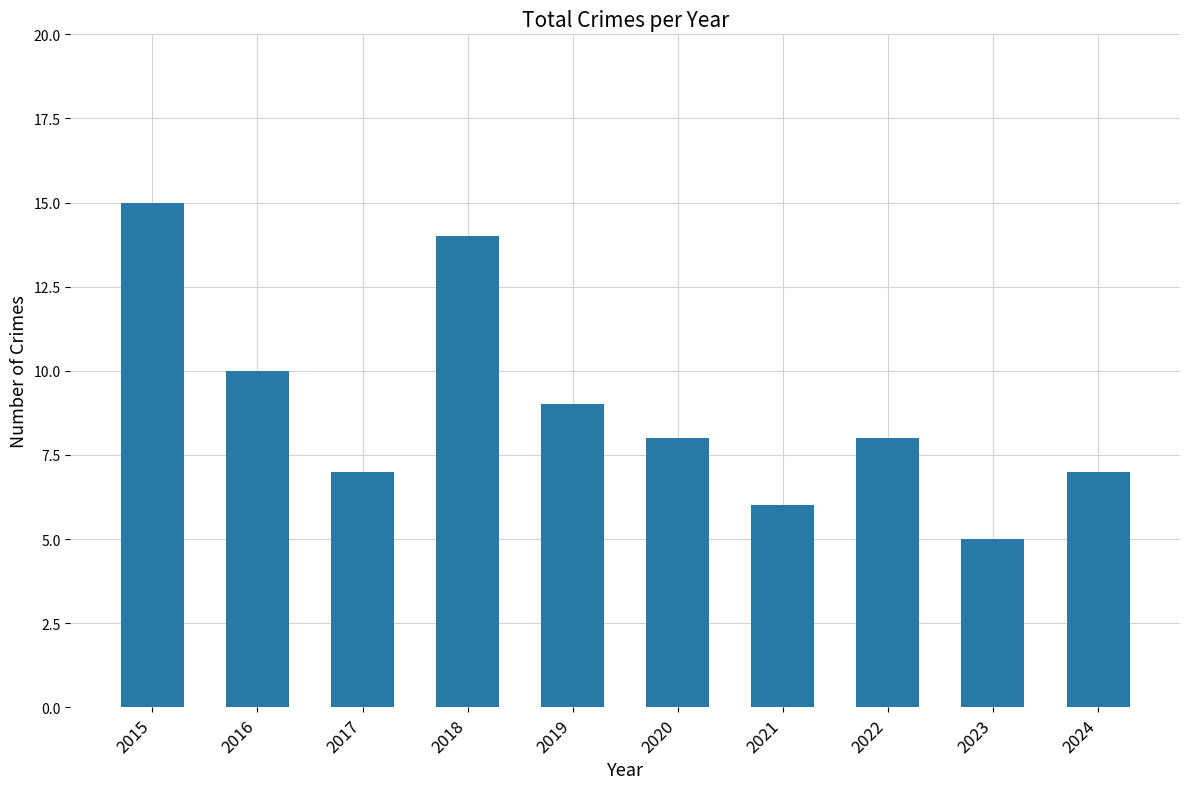

Does the chart contain any negative values?

No